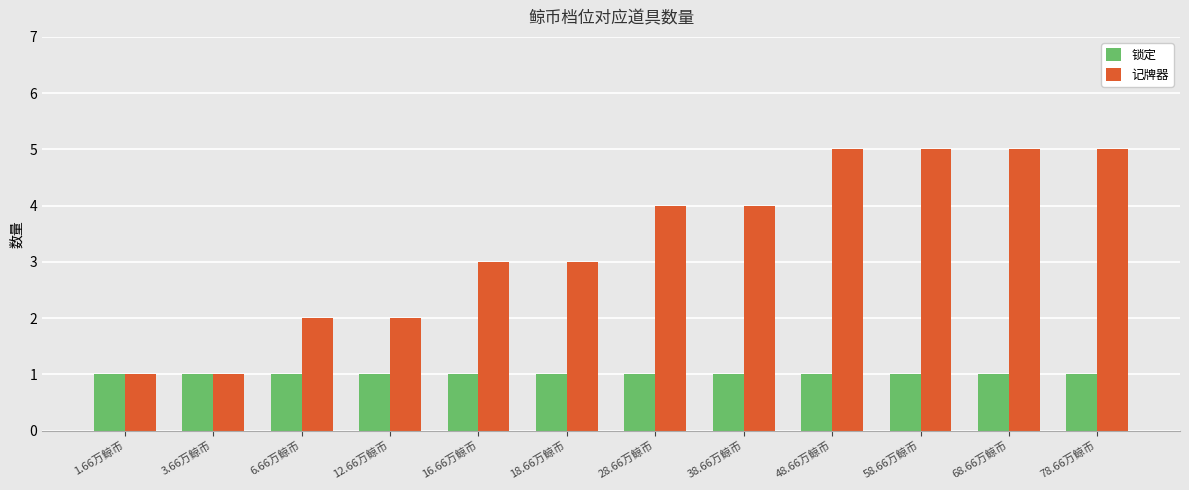

Rank the series by their maximum value, from highest to lowest.

记牌器, 锁定